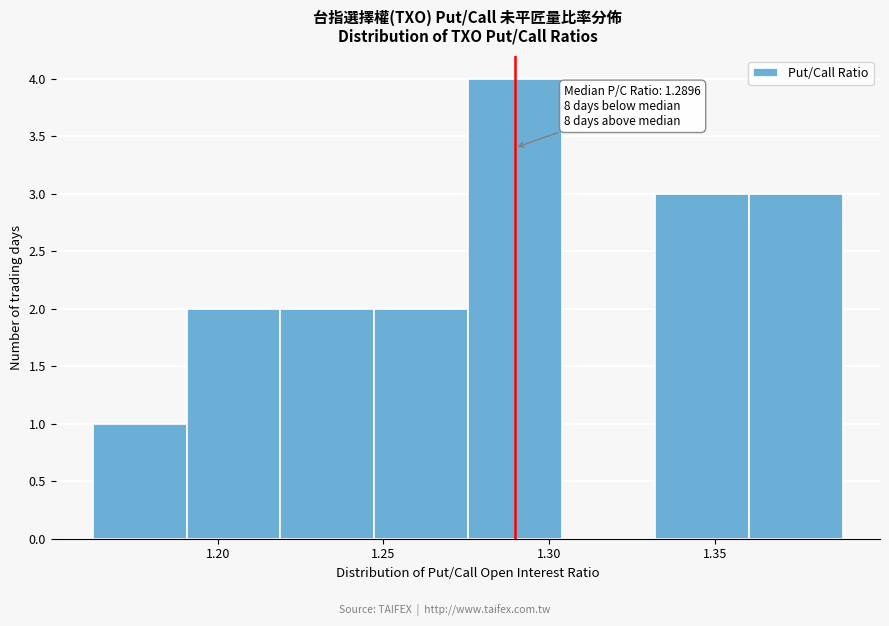

Over which range of the x-axis is the bar tallest?

1.275 to 1.305